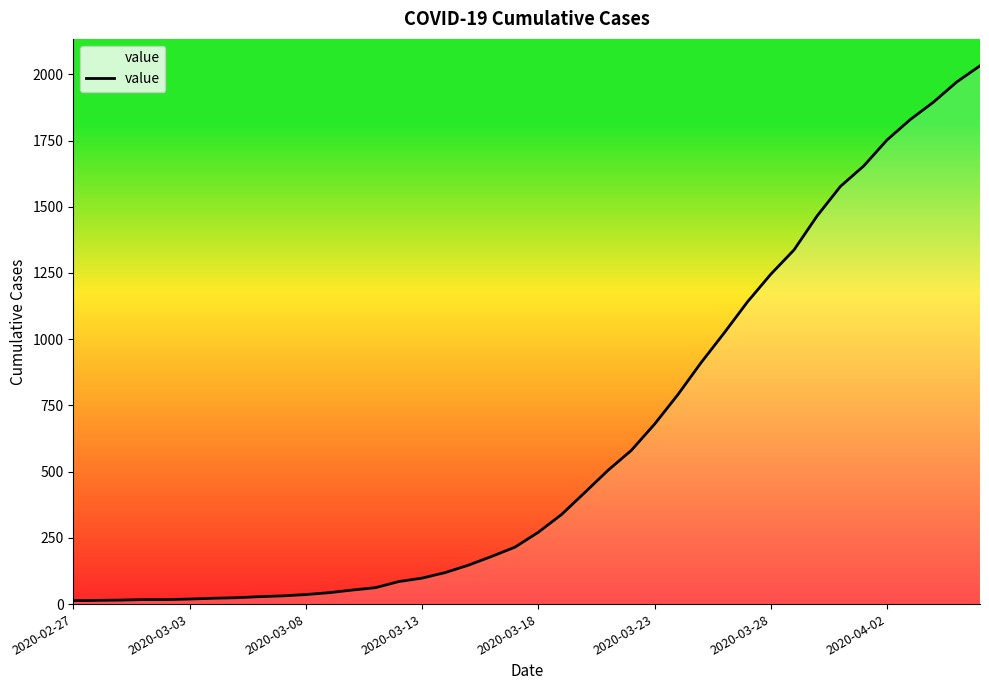

What is the difference between the maximum and minimum values?

2019